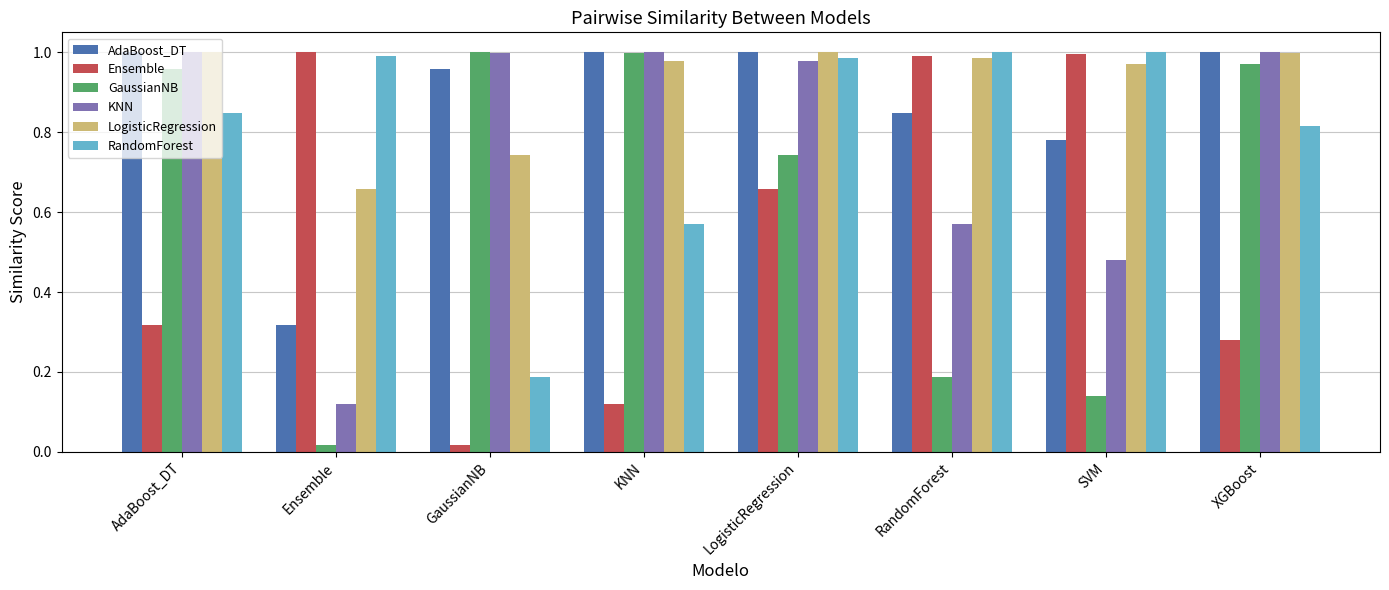

The value of GaussianNB at GaussianNB is 1.6. True or false?

False